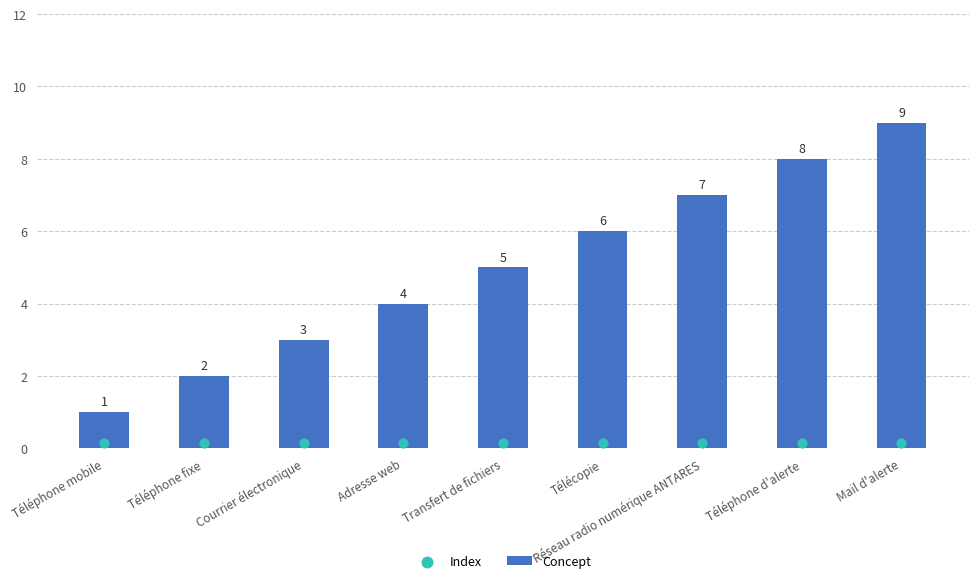

What are all the series names shown in the legend?

Concept, Index